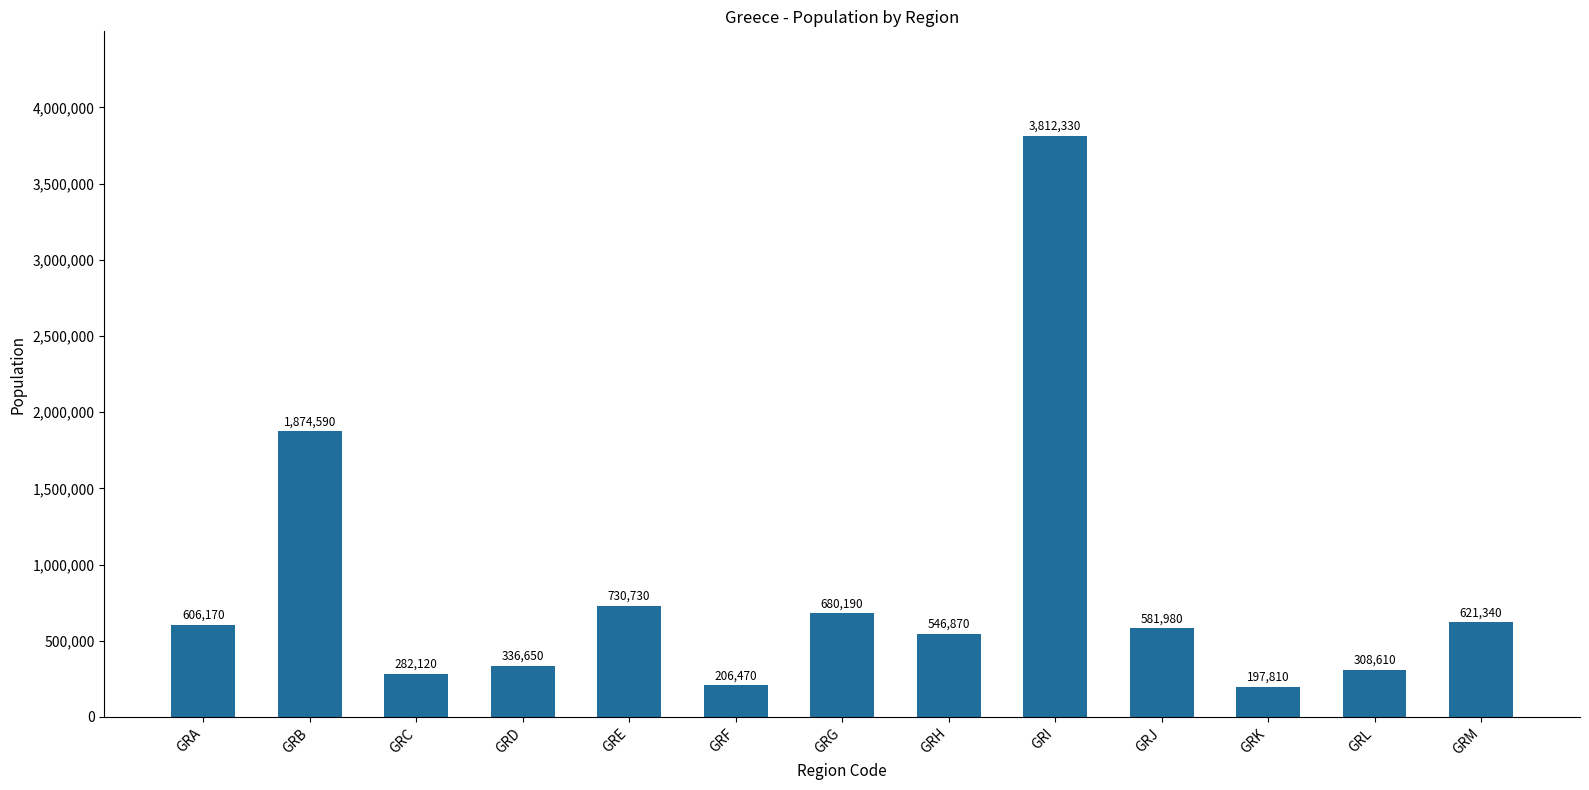

How many values are below 581980?

6